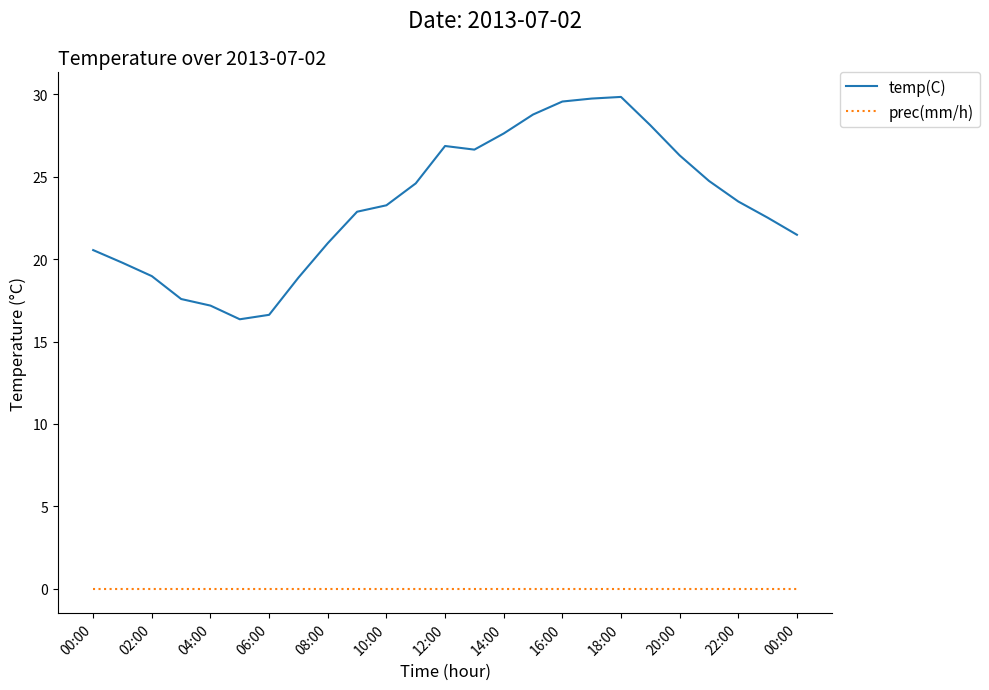

Which series has the widest spread of values?

temp(C)